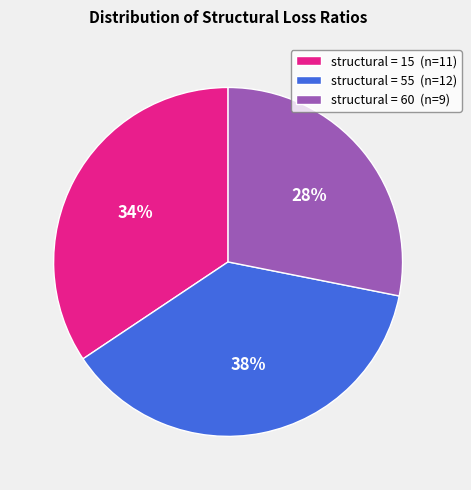

To the nearest percent, what is the difference between the structural = 60 (n=9) and structural = 15 (n=11) slice percentages?

6%